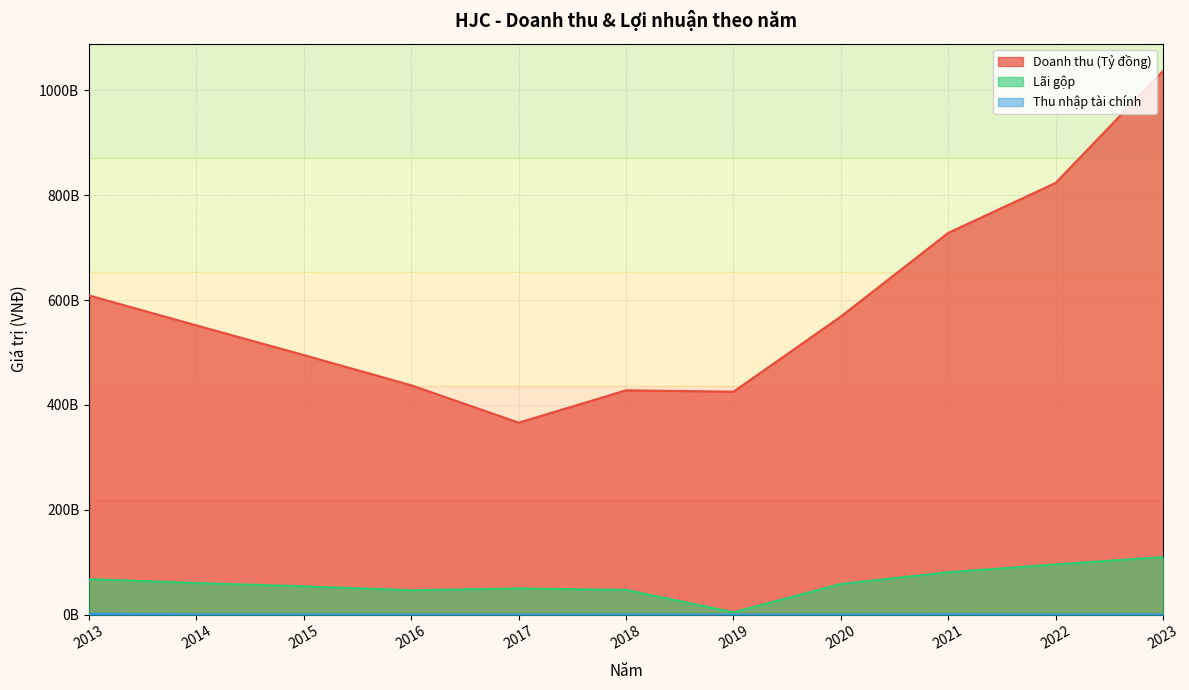

Rank the series at 2023 from highest to lowest value.

Doanh thu (Tỷ đồng), Lãi gộp, Thu nhập tài chính